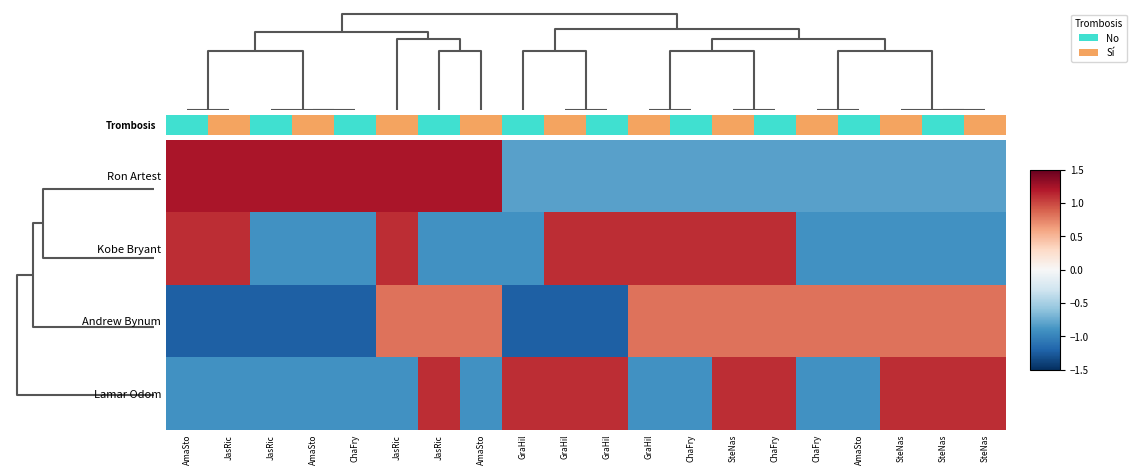

Reading left to right, extract all data points from this chart.

Ron Artest: AmaSto=1.2	JasRic=1.2	JasRic=1.2	AmaSto=1.2	ChaFry=1.2	JasRic=1.2	JasRic=1.2	AmaSto=1.2	GraHil=-0.8	GraHil=-0.8	GraHil=-0.8	GraHil=-0.8	ChaFry=-0.8	SteNas=-0.8	ChaFry=-0.8	ChaFry=-0.8	AmaSto=-0.8	SteNas=-0.8	SteNas=-0.8	SteNas=-0.8
Kobe Bryant: AmaSto=1.1	JasRic=1.1	JasRic=-0.9	AmaSto=-0.9	ChaFry=-0.9	JasRic=1.1	JasRic=-0.9	AmaSto=-0.9	GraHil=-0.9	GraHil=1.1	GraHil=1.1	GraHil=1.1	ChaFry=1.1	SteNas=1.1	ChaFry=1.1	ChaFry=-0.9	AmaSto=-0.9	SteNas=-0.9	SteNas=-0.9	SteNas=-0.9
Andrew Bynum: AmaSto=-1.2	JasRic=-1.2	JasRic=-1.2	AmaSto=-1.2	ChaFry=-1.2	JasRic=0.8	JasRic=0.8	AmaSto=0.8	GraHil=-1.2	GraHil=-1.2	GraHil=-1.2	GraHil=0.8	ChaFry=0.8	SteNas=0.8	ChaFry=0.8	ChaFry=0.8	AmaSto=0.8	SteNas=0.8	SteNas=0.8	SteNas=0.8
Lamar Odom: AmaSto=-0.9	JasRic=-0.9	JasRic=-0.9	AmaSto=-0.9	ChaFry=-0.9	JasRic=-0.9	JasRic=1.1	AmaSto=-0.9	GraHil=1.1	GraHil=1.1	GraHil=1.1	GraHil=-0.9	ChaFry=-0.9	SteNas=1.1	ChaFry=1.1	ChaFry=-0.9	AmaSto=-0.9	SteNas=1.1	SteNas=1.1	SteNas=1.1